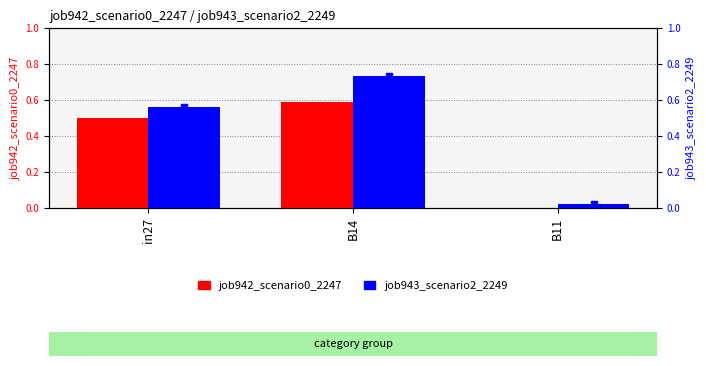

What position from the left is B11?

3